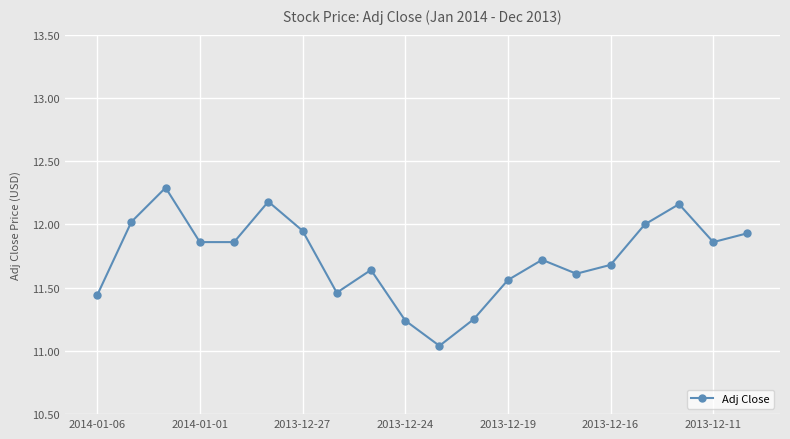

What is the average value?

11.7